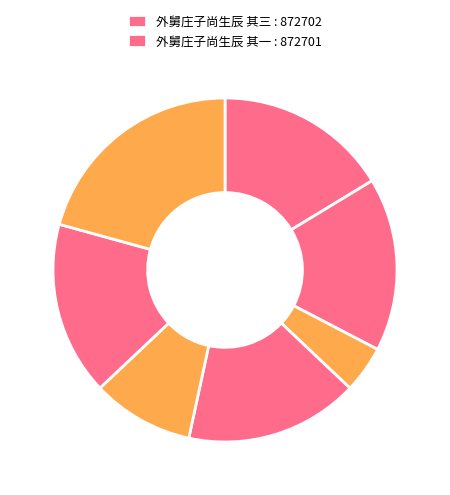

How many segments does this pie chart have?

7